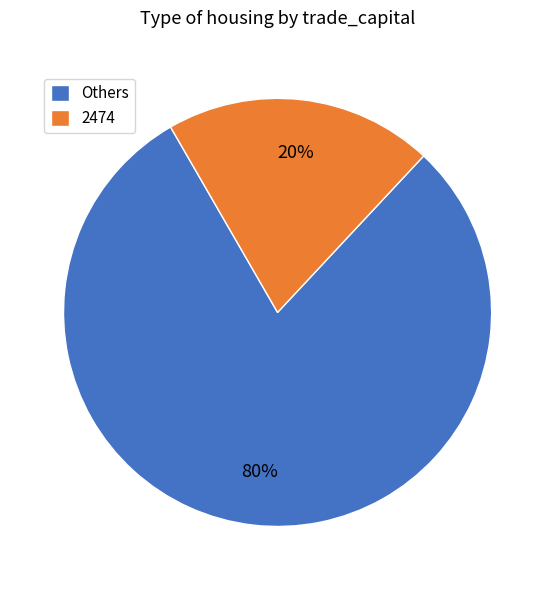

To the nearest percent, what percentage of the pie is Others?

80%